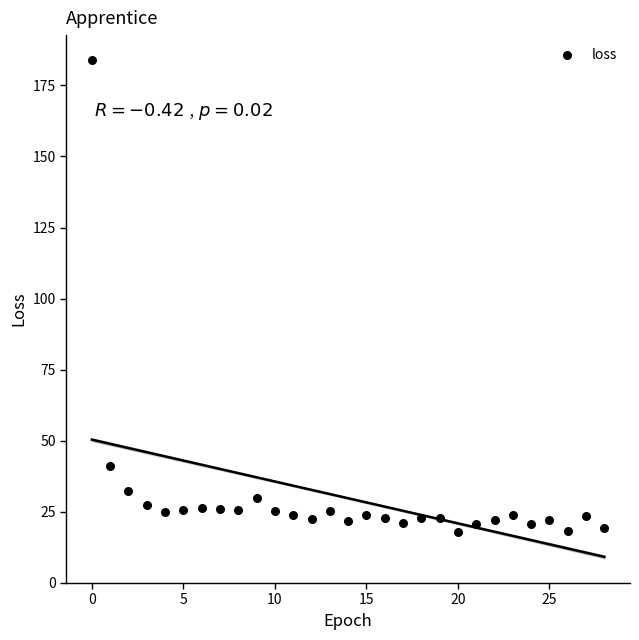

What is the range of Y values (max minus min)?

166.1